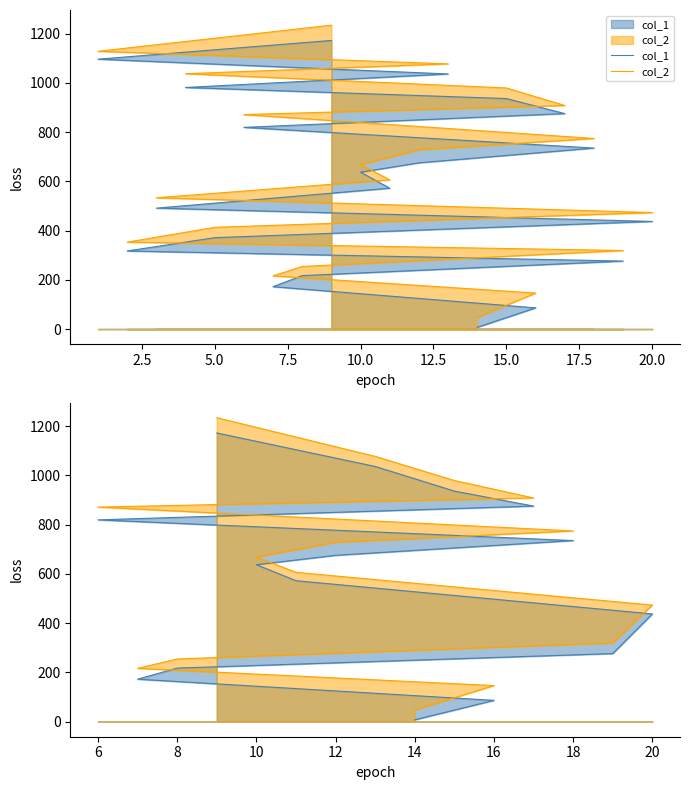

What is the maximum value for col_2?

1234